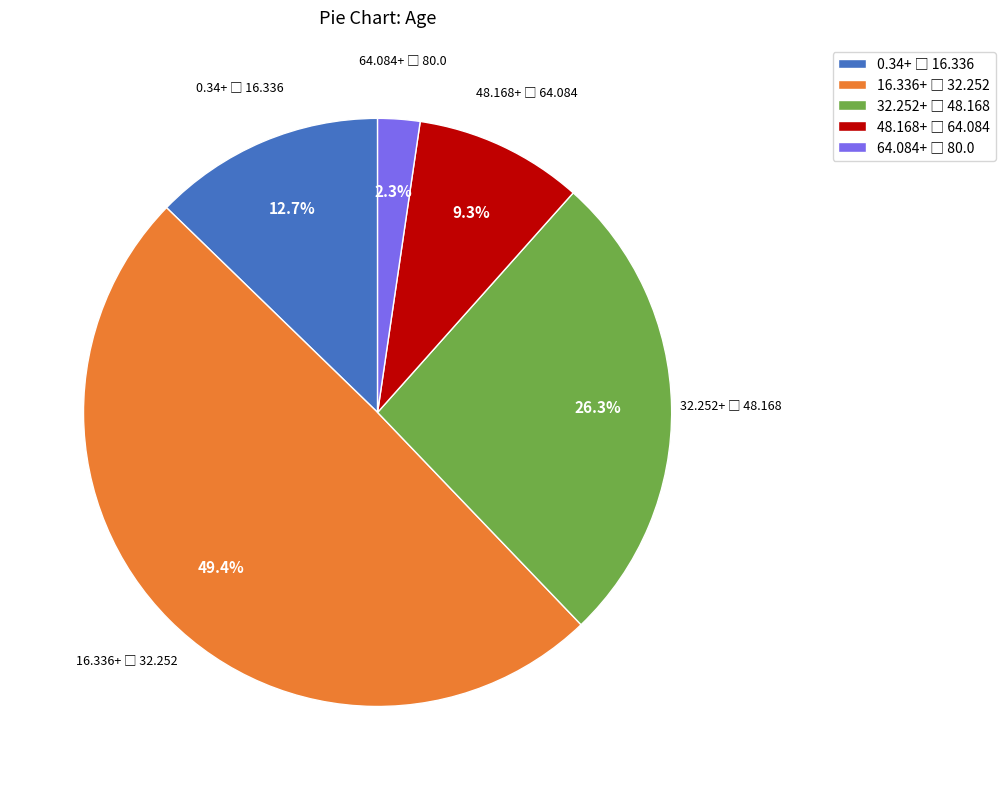

Is there any slice that represents more than half of the pie?

No